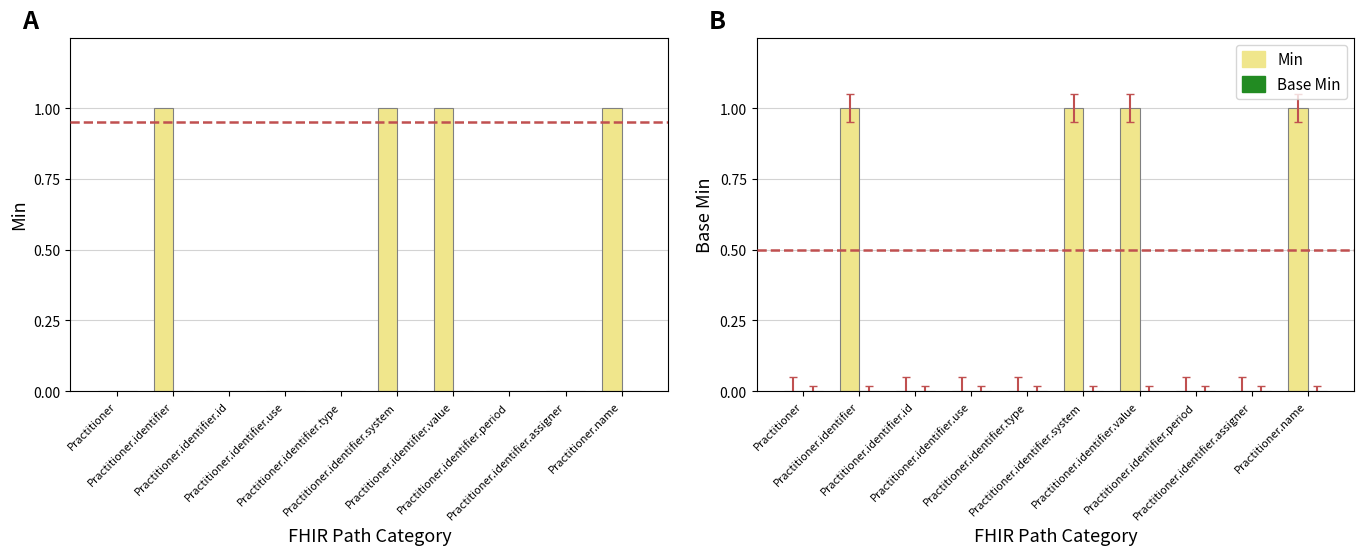

What is the difference between the Min values at Practitioner.identifier and Practitioner.identifier.id?

1